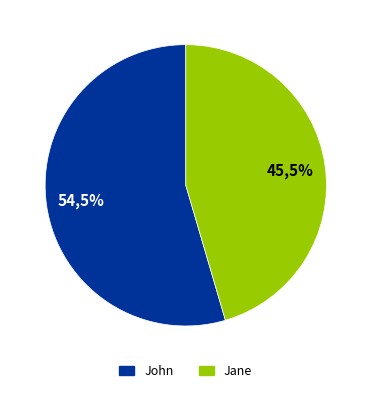

To the nearest percent, what portion does John represent?

55%